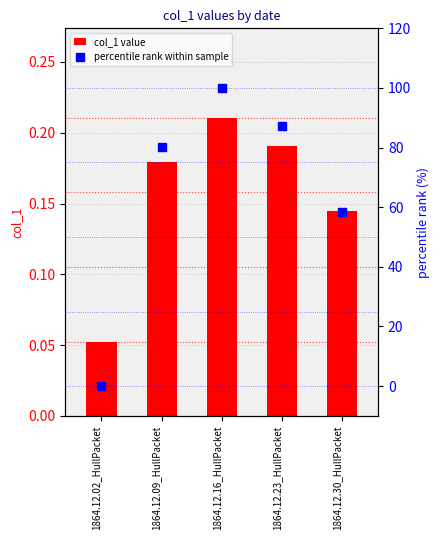

At 1864.12.09_HullPacket, list the series in order from smallest to largest.

col_1 value, percentile rank within sample